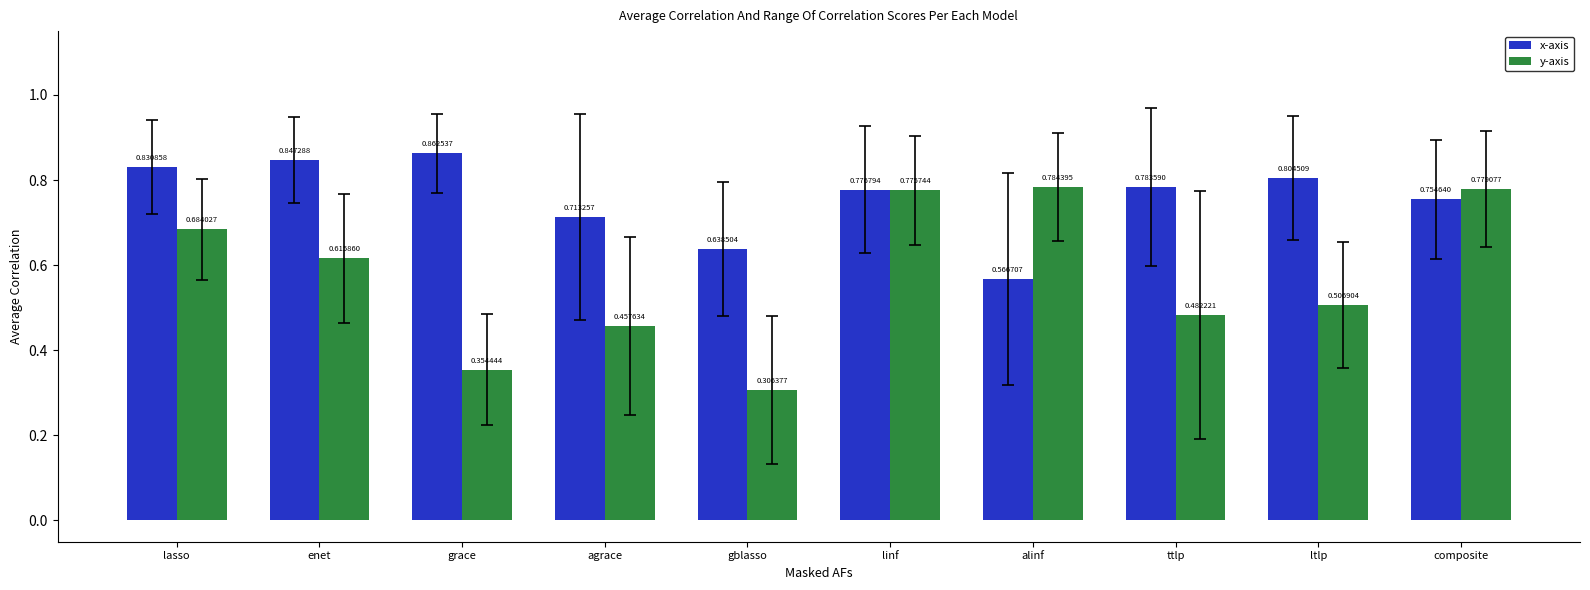

How many bars are there in total?

20